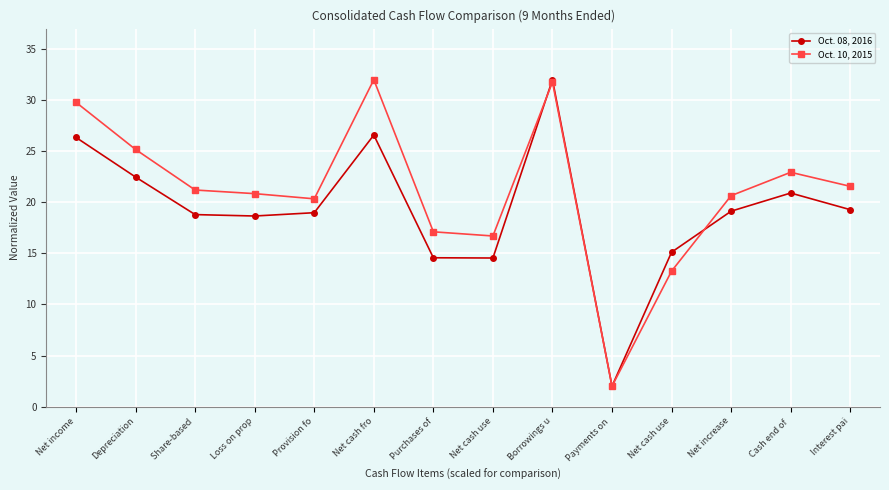

Reading left to right, list all the values displayed in this chart.

Oct. 08, 2016: 26.3	22.5	18.8	18.7	19.0	26.6	14.6	14.5	32.0	2.0	15.1	19.1	20.9	19.3
Oct. 10, 2015: 29.8	25.2	21.2	20.8	20.3	32.0	17.1	16.7	31.8	2.0	13.3	20.6	22.9	21.6